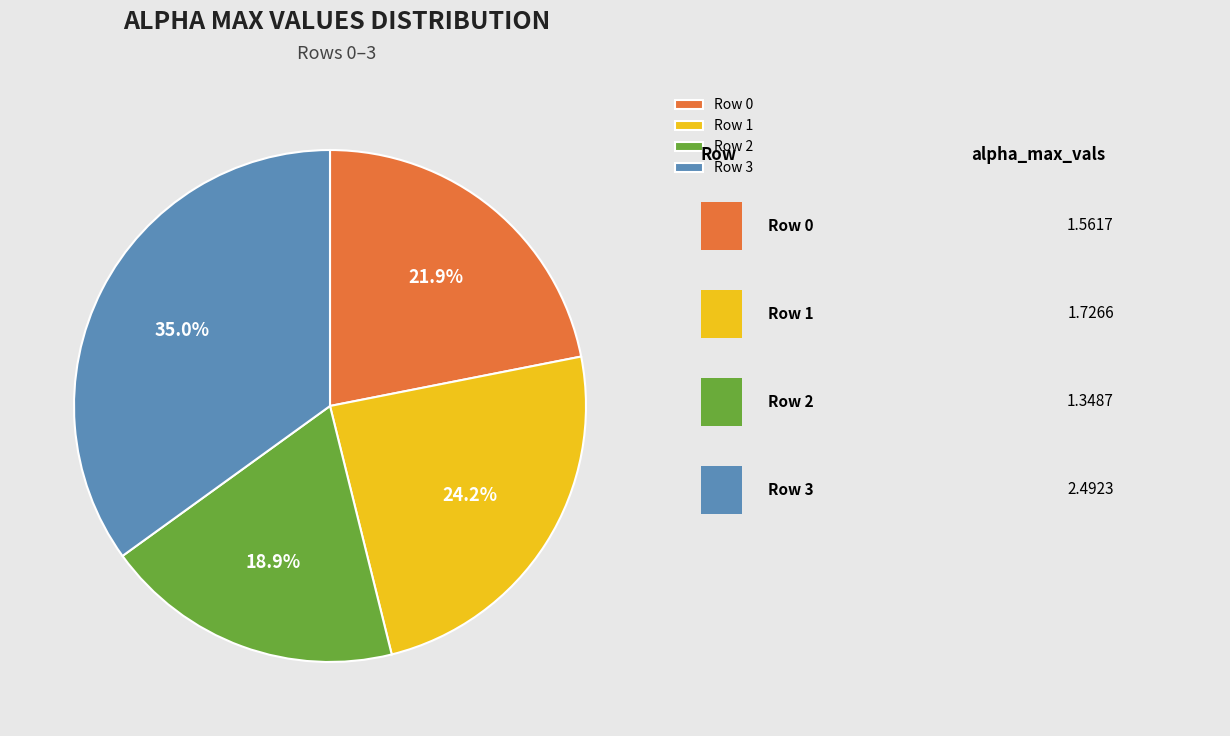

Between Row 3 and Row 1, which is larger?

Row 3